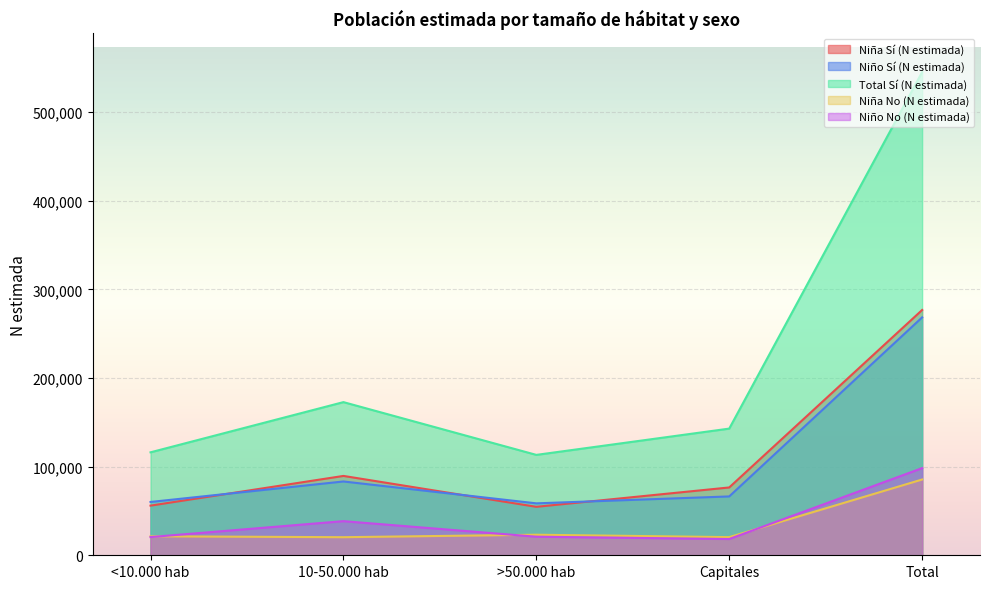

Reading left to right, transcribe all the data shown in this chart.

Niña Sí (N estimada): <10.000 hab=56029	10-50.000 hab=89556	>50.000 hab=54686	Capitales=76542	Total=276814
Niño Sí (N estimada): <10.000 hab=60169	10-50.000 hab=83288	>50.000 hab=58604	Capitales=66415	Total=268476
Total Sí (N estimada): <10.000 hab=116197	10-50.000 hab=172845	>50.000 hab=113291	Capitales=142957	Total=545289
Niña No (N estimada): <10.000 hab=21441	10-50.000 hab=20404	>50.000 hab=23188	Capitales=20482	Total=85515
Niño No (N estimada): <10.000 hab=20559	10-50.000 hab=38511	>50.000 hab=20950	Capitales=18347	Total=98366